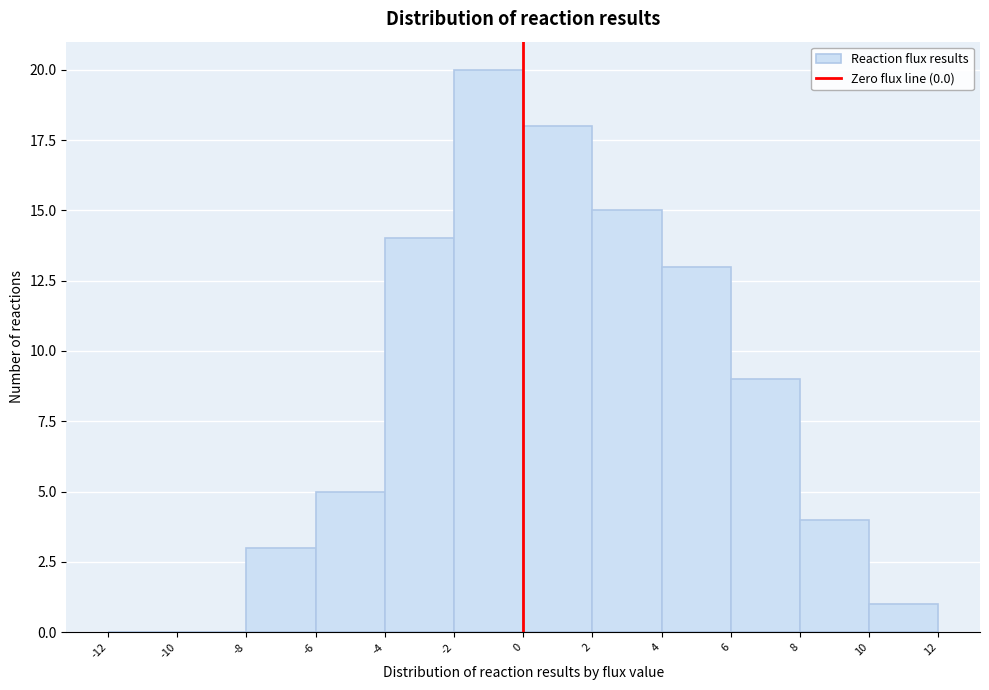

Reading left to right, transcribe this chart: for each bar, give the range it covers on the x-axis and its height. The values are not printed on the chart, so give them approximately, as read against the axis.

-12 to -10: 0
-10 to -8: 0
-8 to -6: 3
-6 to -4: 5
-4 to -2: 14
-2 to 0: 20
0 to 2: 18
2 to 4: 15
4 to 6: 13
6 to 8: 9
8 to 10: 4
10 to 12: 1